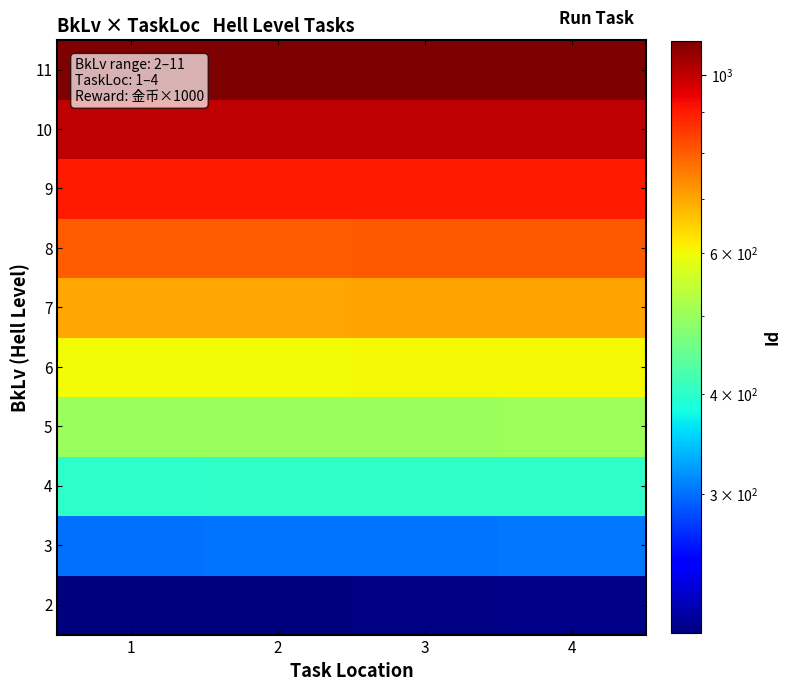

List the series in order of their peak value, highest first.

11, 10, 9, 8, 7, 6, 5, 4, 3, 2